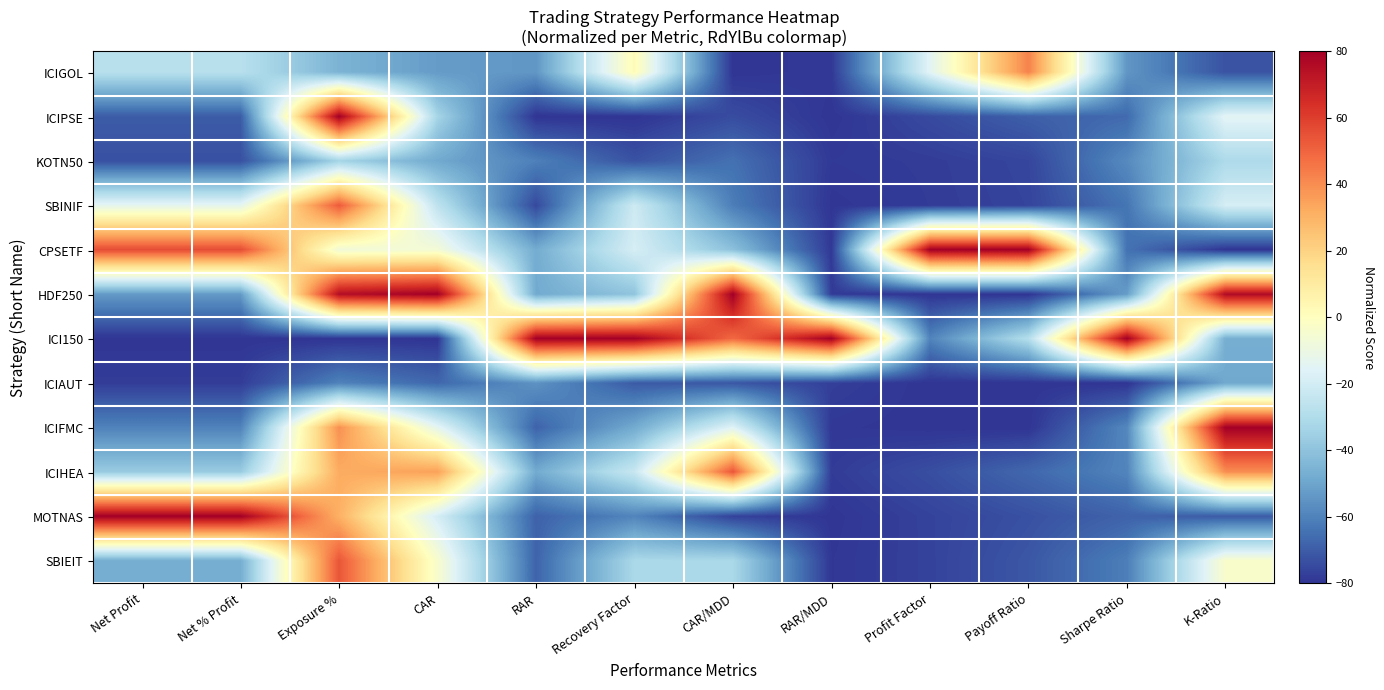

What is the total value across all series at RAR?

-594.2